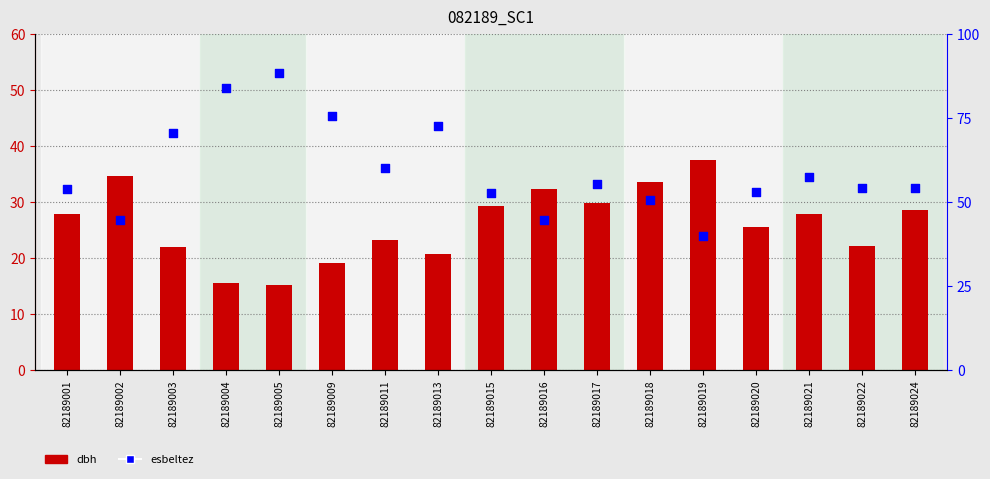

Which series reaches the maximum Y coordinate?

esbeltez